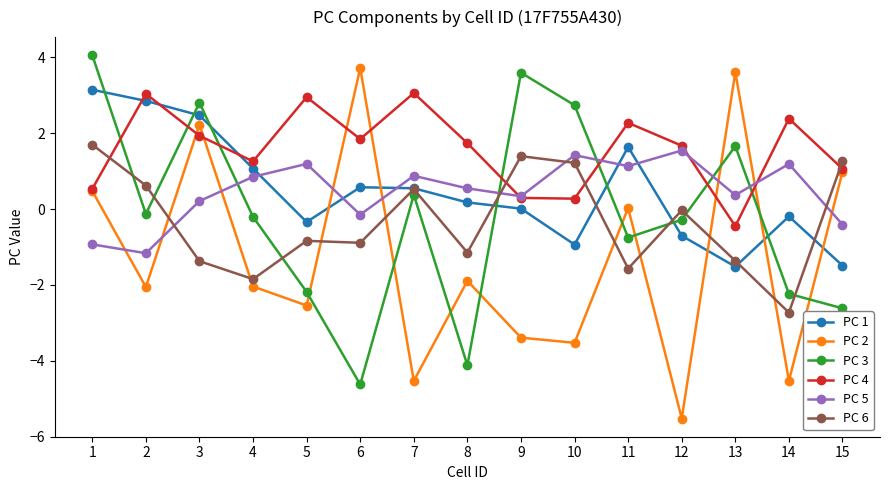

What is the spread (max minus min) of values at 4?

3.3